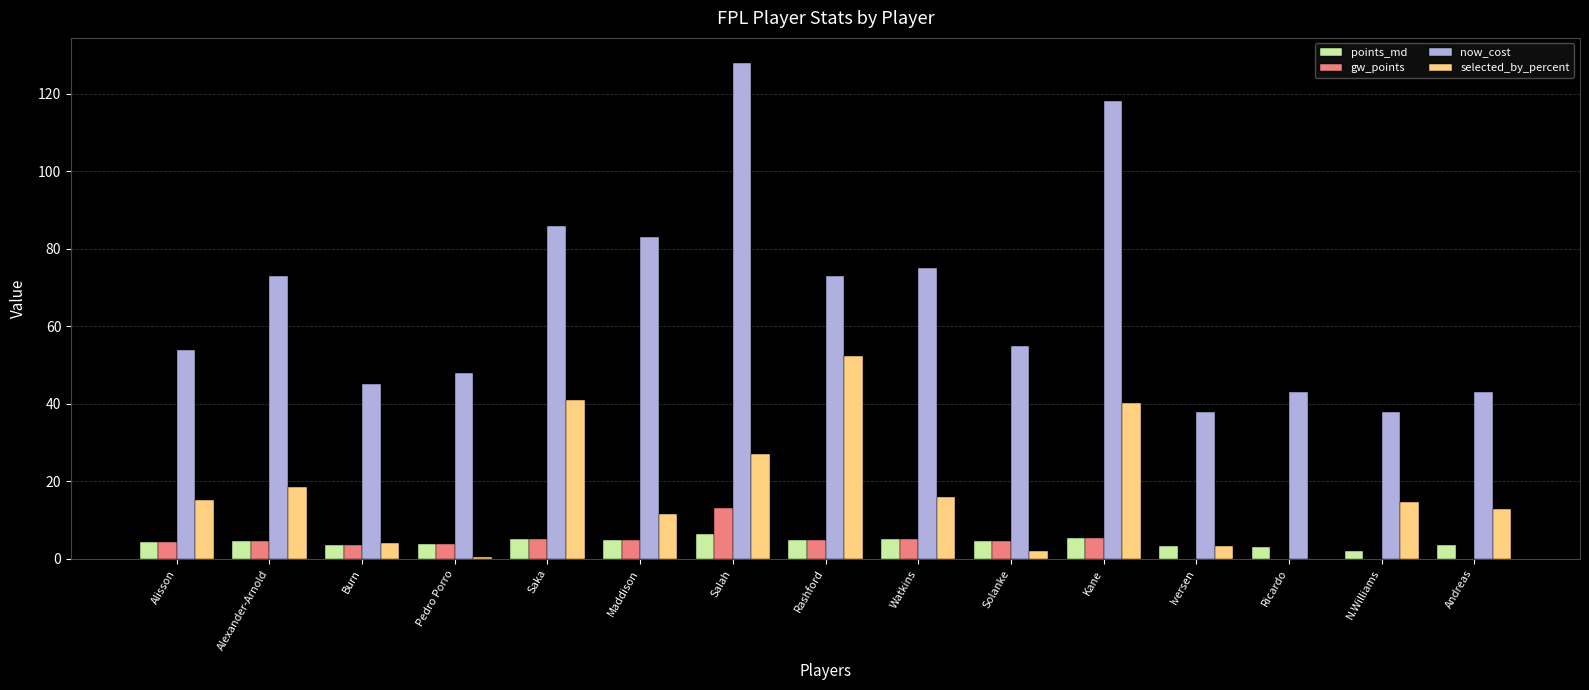

What is the greatest value displayed?

128.0